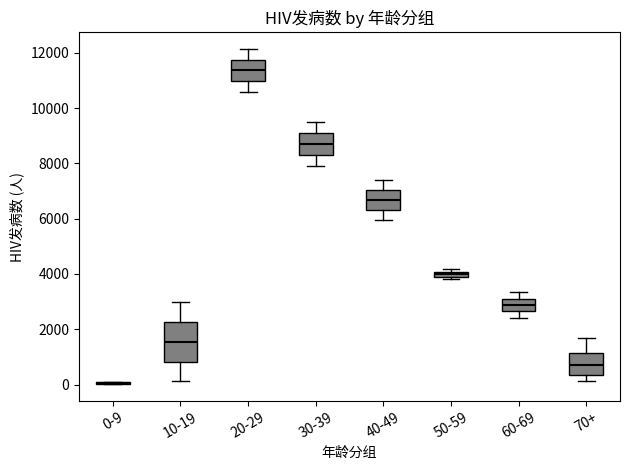

Which box is the tallest, from its lower edge to its upper edge?

10-19